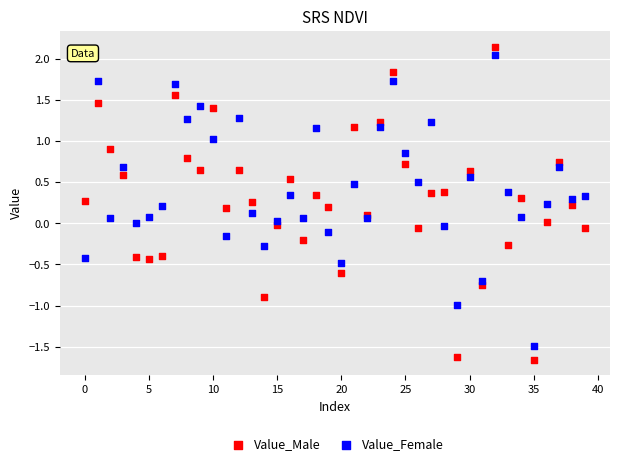

Which series has the widest spread of Y values?

Value_Male